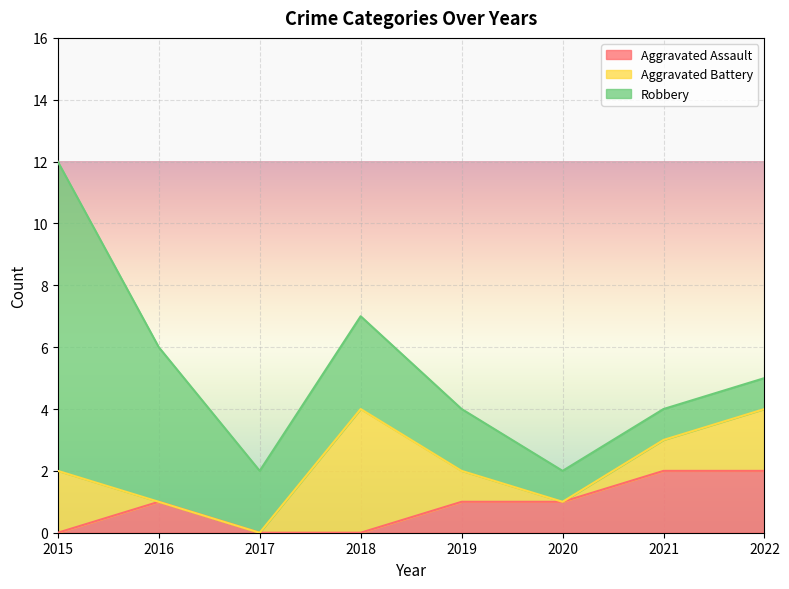

List the series in order of their peak value, highest first.

Robbery, Aggravated Battery, Aggravated Assault